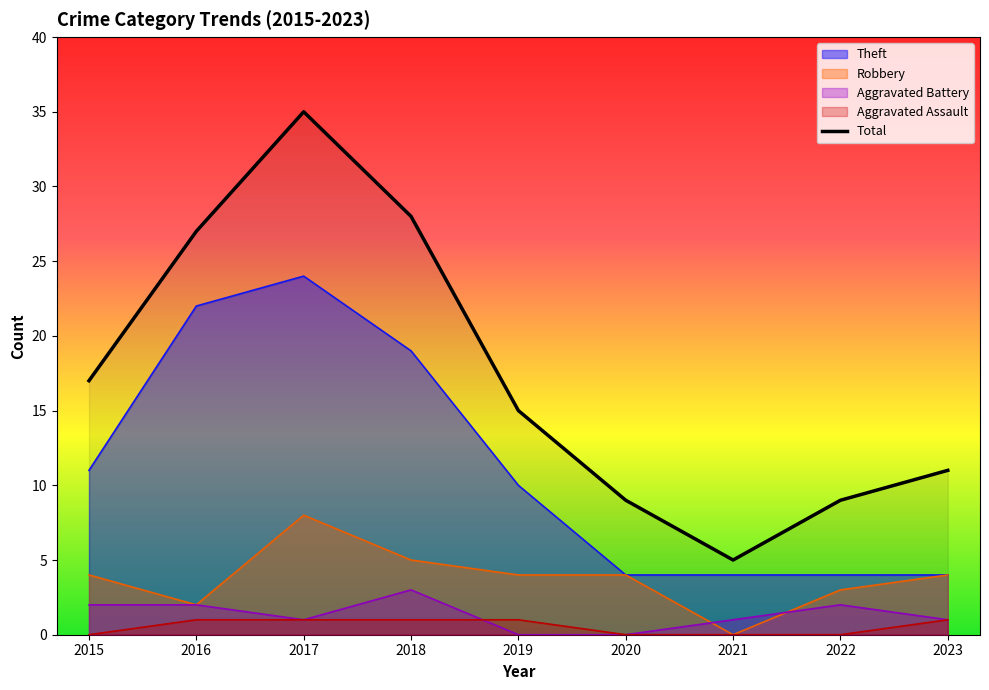

List the labels in order of Aggravated Battery value, largest first.

2018, 2015, 2016, 2022, 2017, 2021, 2023, 2019, 2020